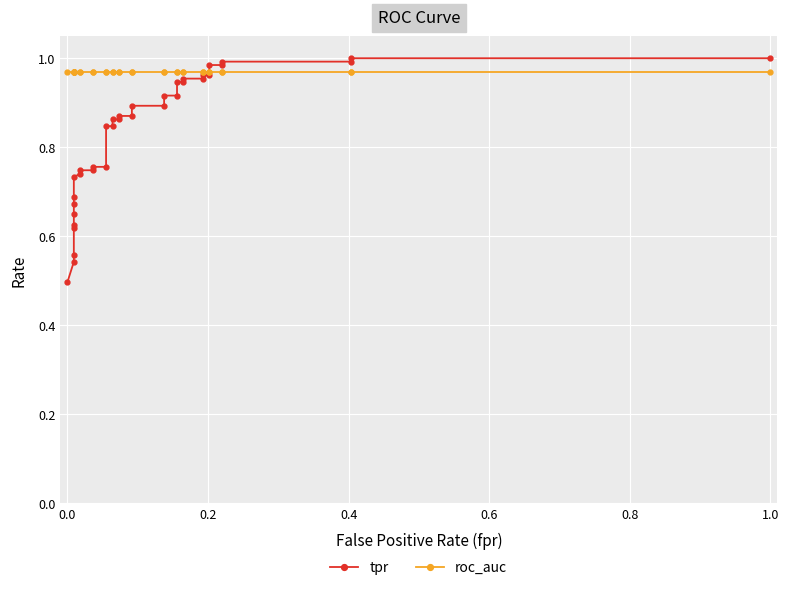

After their last crossing, which series has the higher values: tpr or roc_auc?

tpr